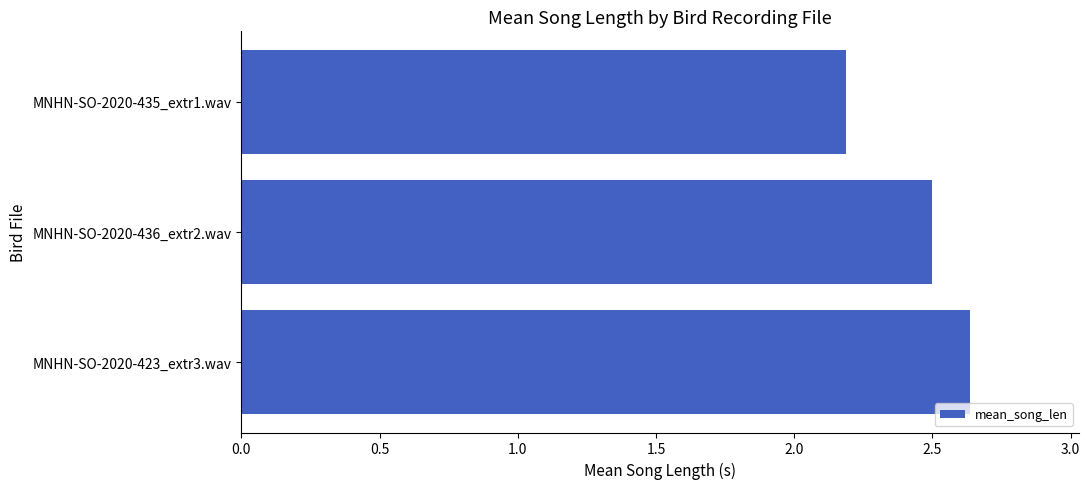

Rank the categories by value from lowest to highest.

MNHN-SO-2020-435_extr1.wav, MNHN-SO-2020-436_extr2.wav, MNHN-SO-2020-423_extr3.wav